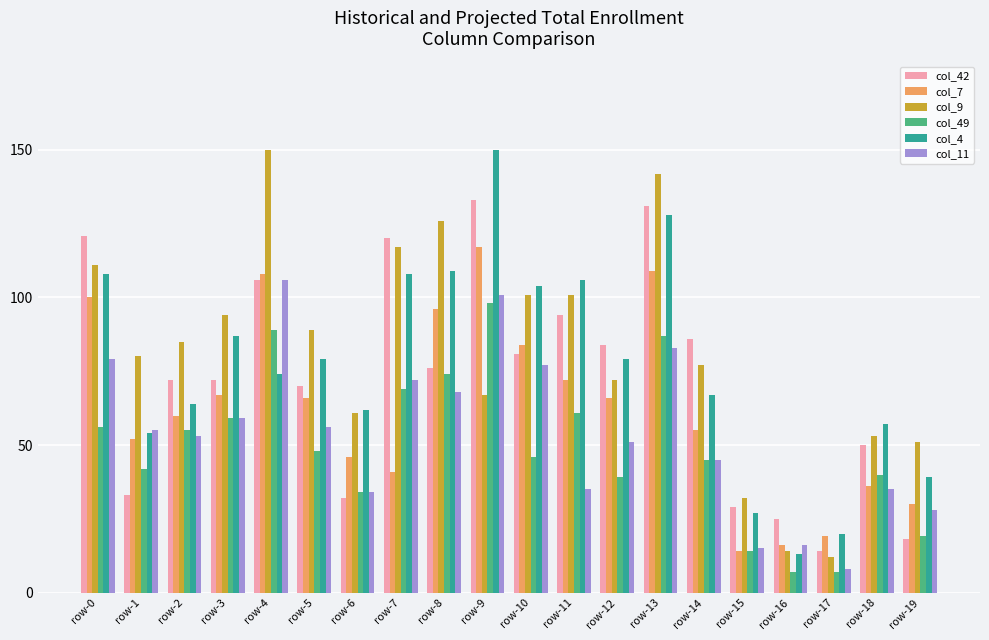

Reading left to right, transcribe all the data shown in this chart.

col_42: row-0=121	row-1=33	row-2=72	row-3=72	row-4=106	row-5=70	row-6=32	row-7=120	row-8=76	row-9=133	row-10=81	row-11=94	row-12=84	row-13=131	row-14=86	row-15=29	row-16=25	row-17=14	row-18=50	row-19=18
col_7: row-0=100	row-1=52	row-2=60	row-3=67	row-4=108	row-5=66	row-6=46	row-7=41	row-8=96	row-9=117	row-10=84	row-11=72	row-12=66	row-13=109	row-14=55	row-15=14	row-16=16	row-17=19	row-18=36	row-19=30
col_9: row-0=111	row-1=80	row-2=85	row-3=94	row-4=150	row-5=89	row-6=61	row-7=117	row-8=126	row-9=67	row-10=101	row-11=101	row-12=72	row-13=142	row-14=77	row-15=32	row-16=14	row-17=12	row-18=53	row-19=51
col_49: row-0=56	row-1=42	row-2=55	row-3=59	row-4=89	row-5=48	row-6=34	row-7=69	row-8=74	row-9=98	row-10=46	row-11=61	row-12=39	row-13=87	row-14=45	row-15=14	row-16=7	row-17=7	row-18=40	row-19=19
col_4: row-0=108	row-1=54	row-2=64	row-3=87	row-4=74	row-5=79	row-6=62	row-7=108	row-8=109	row-9=150	row-10=104	row-11=106	row-12=79	row-13=128	row-14=67	row-15=27	row-16=13	row-17=20	row-18=57	row-19=39
col_11: row-0=79	row-1=55	row-2=53	row-3=59	row-4=106	row-5=56	row-6=34	row-7=72	row-8=68	row-9=101	row-10=77	row-11=35	row-12=51	row-13=83	row-14=45	row-15=15	row-16=16	row-17=8	row-18=35	row-19=28